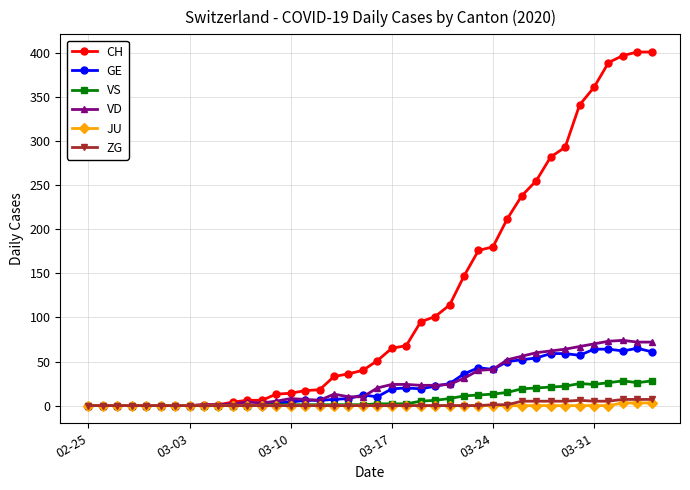

Count the JU values in the range 0 to 1.

37